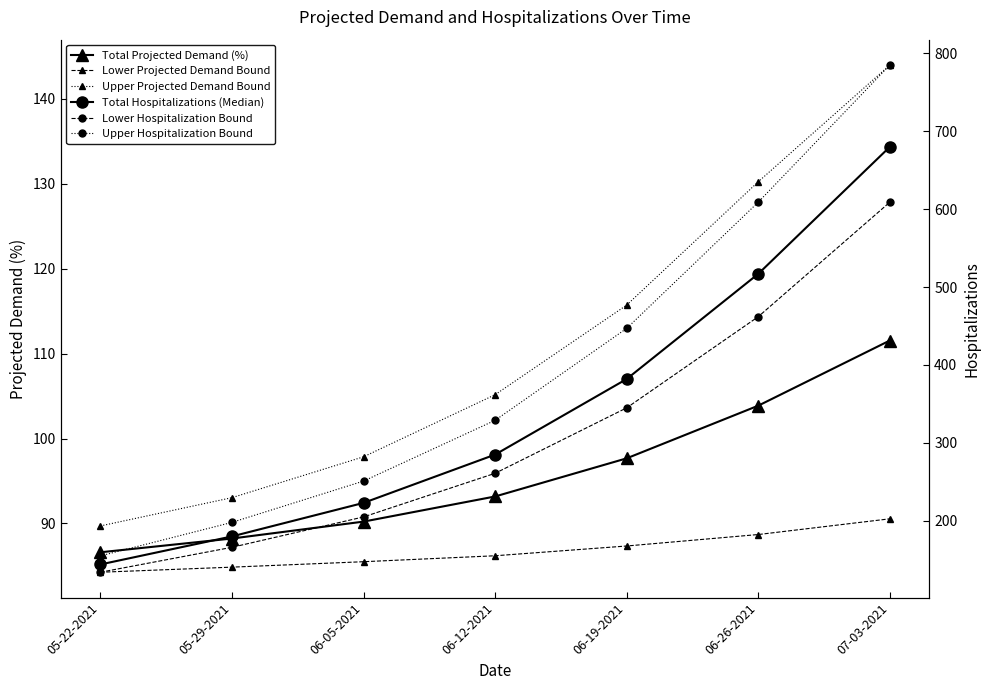

At which label does Lower Hospitalization Bound reach its minimum?

05-22-2021